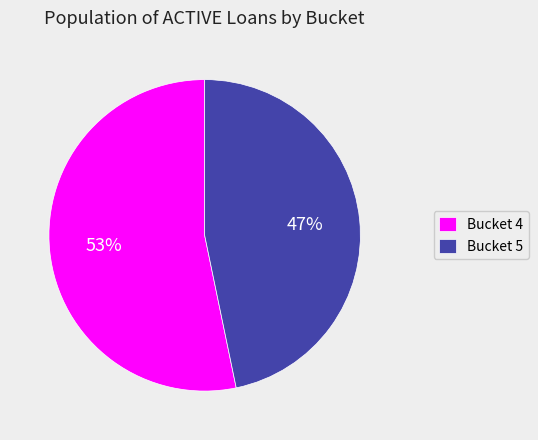

Is there a majority slice in this chart?

Yes